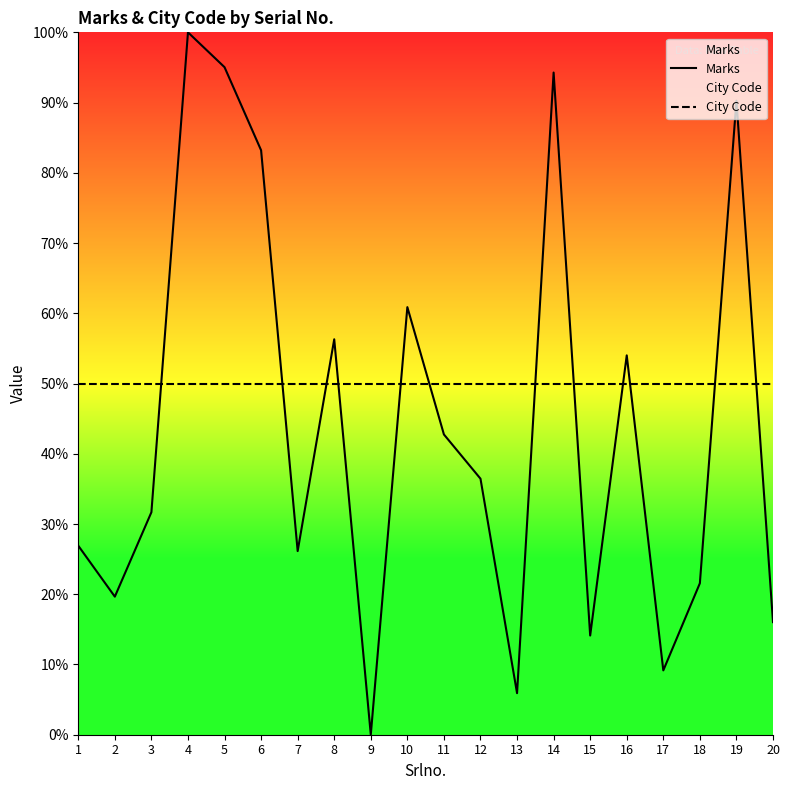

At which category is the sum across all series the highest?

4